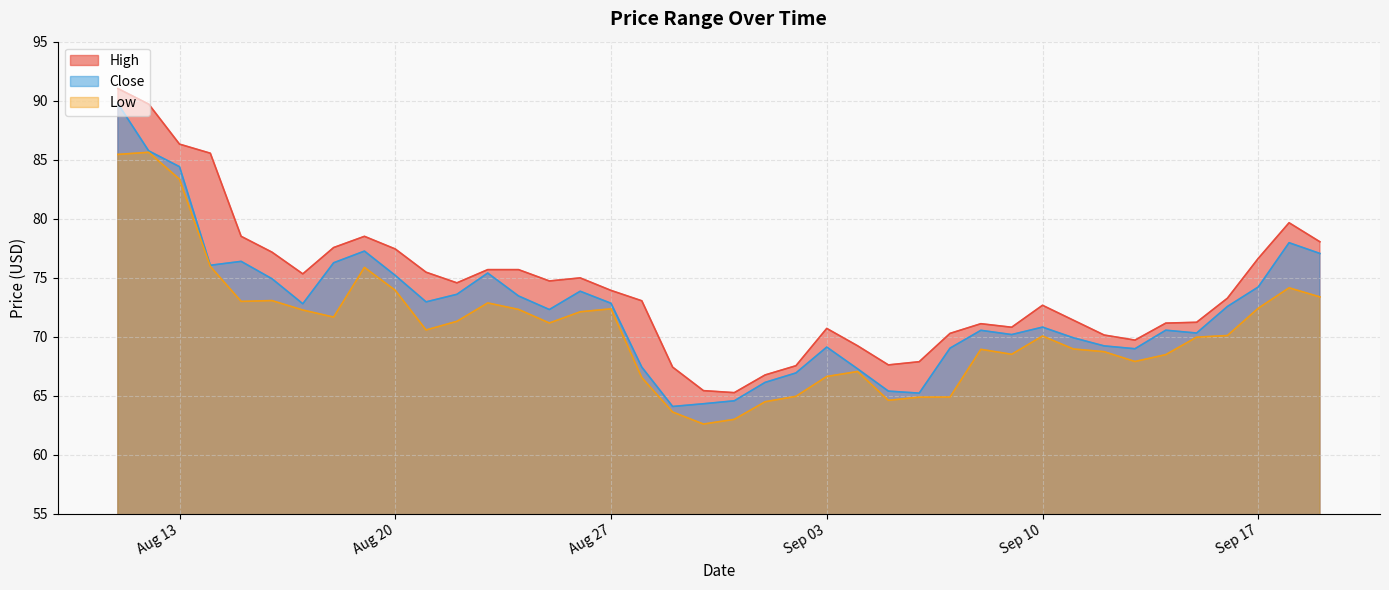

True or false: Low and High cross at least once.

False